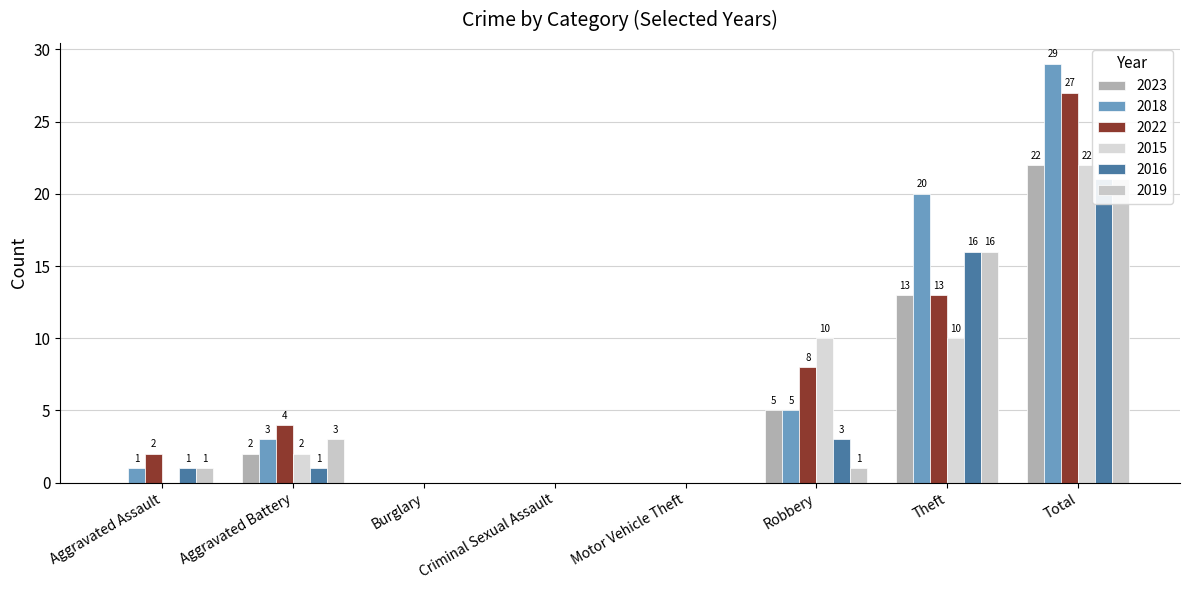

What is the label of the 7th bar from the left?

Theft